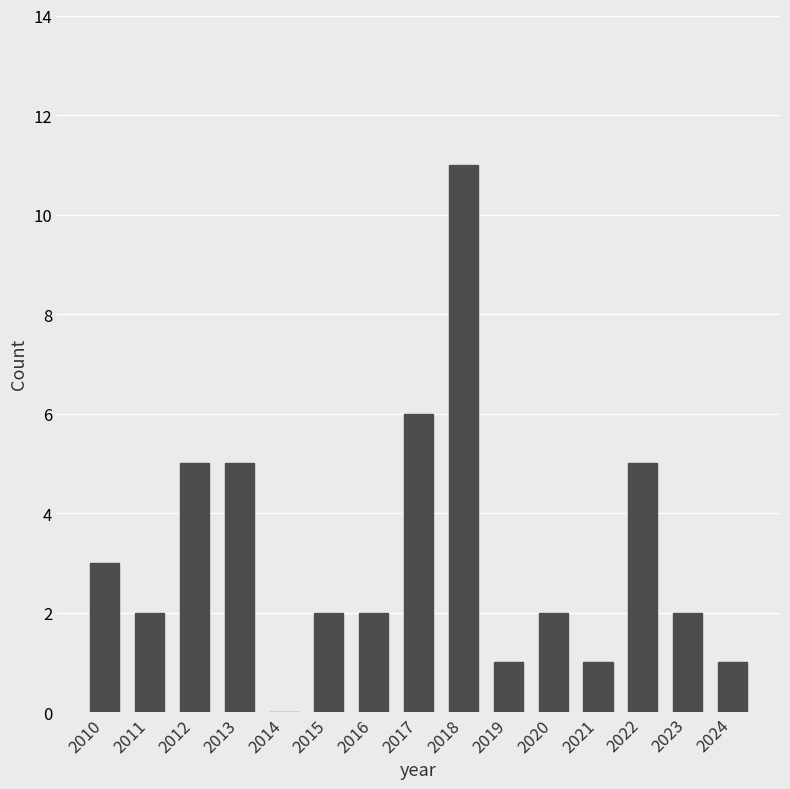

True or false: the data shows 18 at 2018.

False